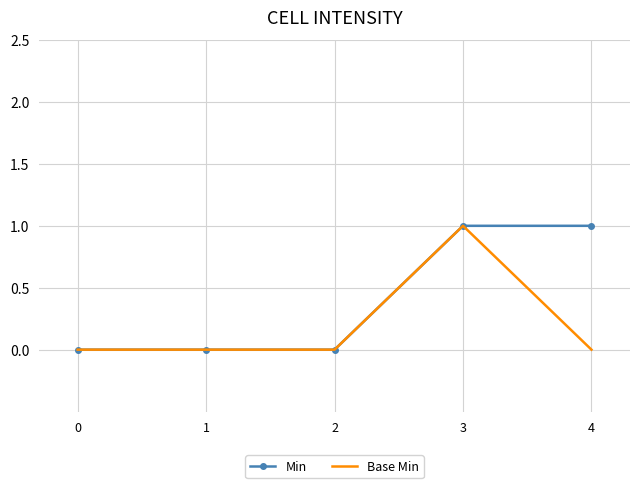

Is the value of Base Min at 0 greater than the value of Min at 3?

No